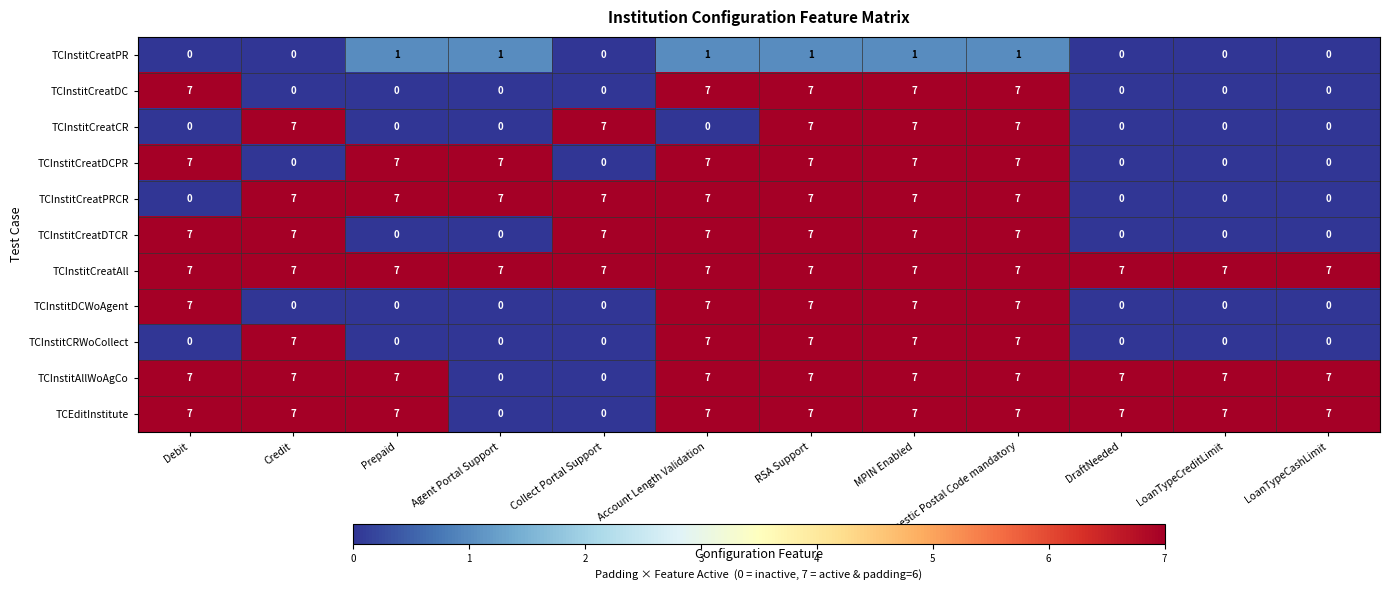

Which series has the largest total across all categories?

TCInstitCreatAll